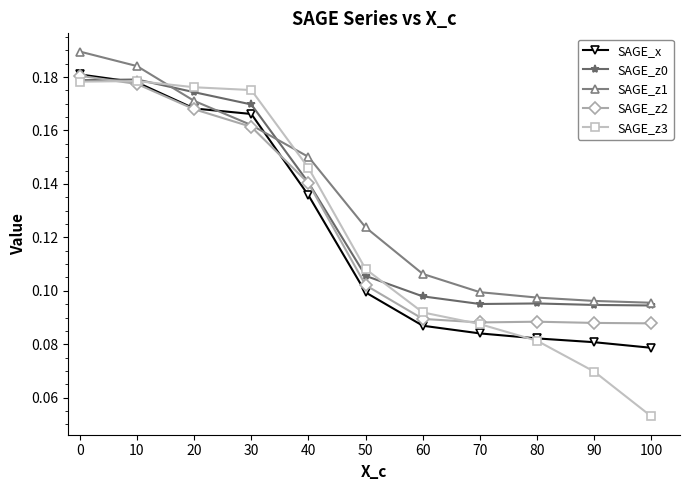

Is the value of SAGE_x at 30 greater than the value of SAGE_z1 at 20?

No